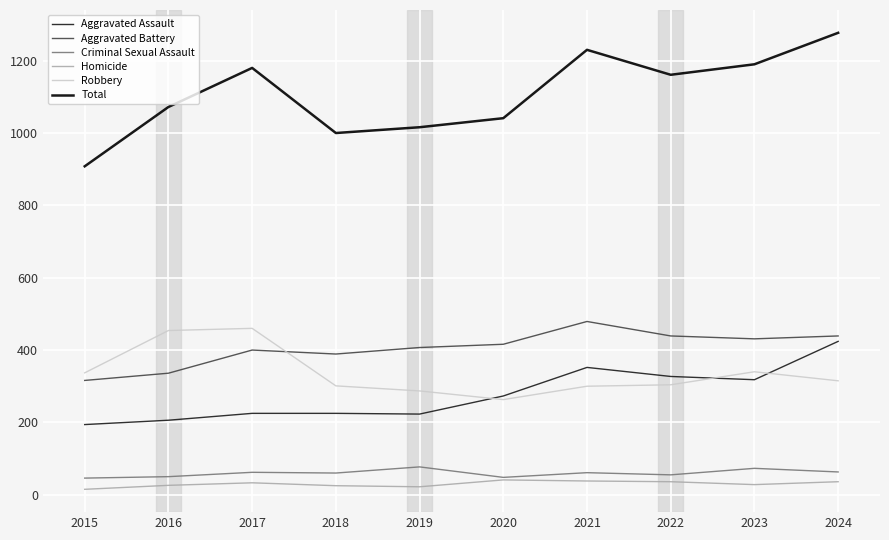

What is the sum of all Criminal Sexual Assault values?

595